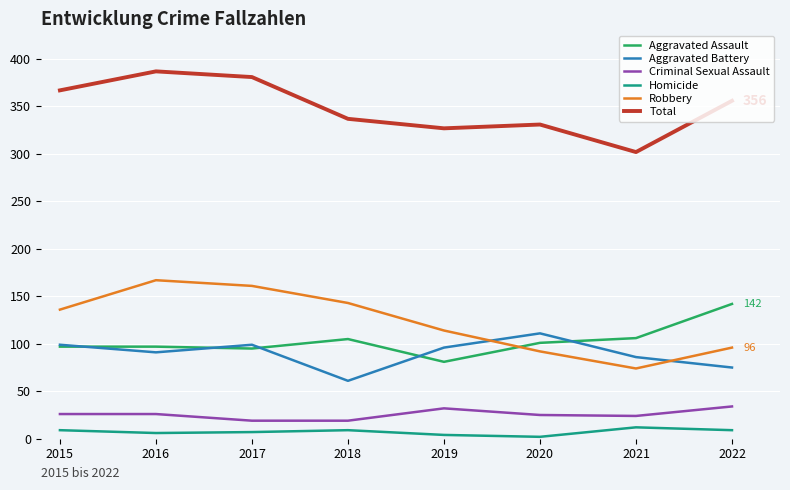

True or false: Aggravated Battery and Total cross at least once.

False